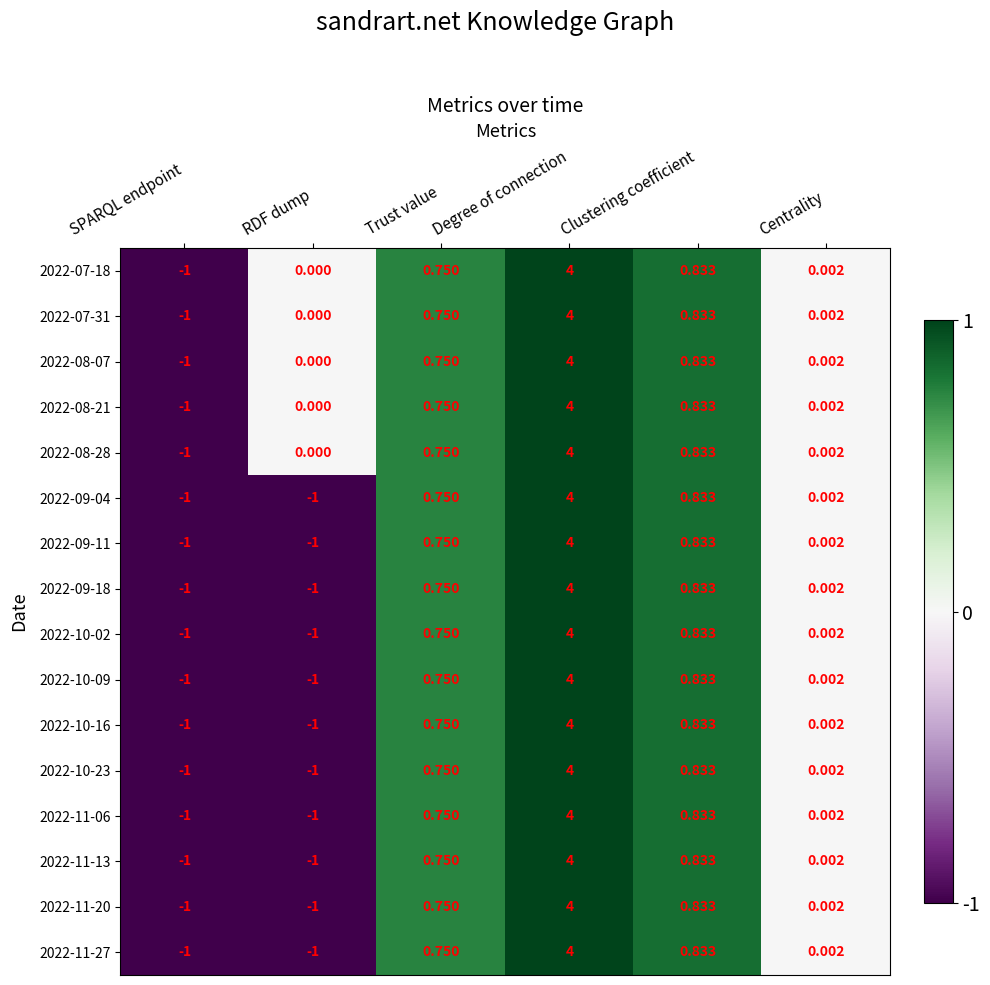

At which label does 2022-10-09 first exceed 0?

Trust value